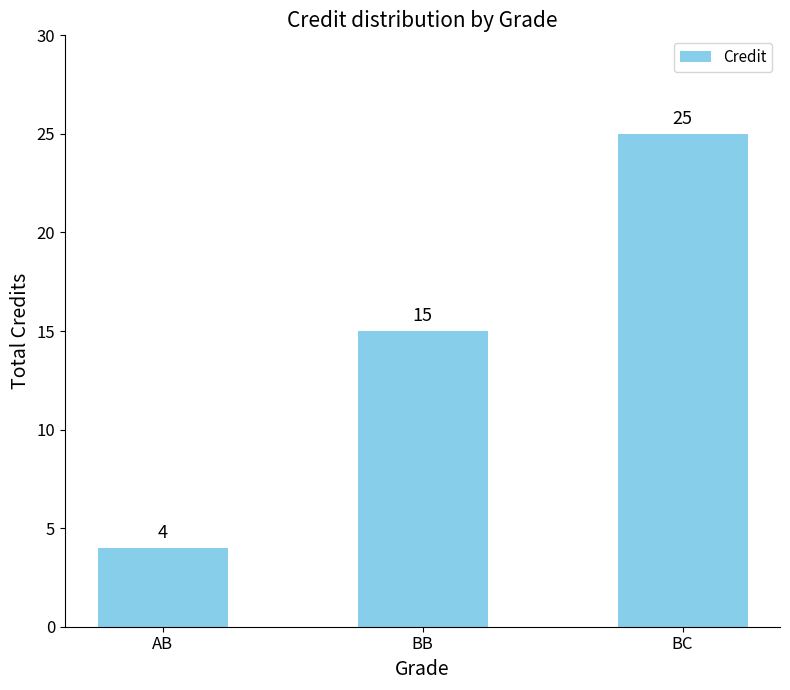

What is the difference between the maximum and second lowest values?

10